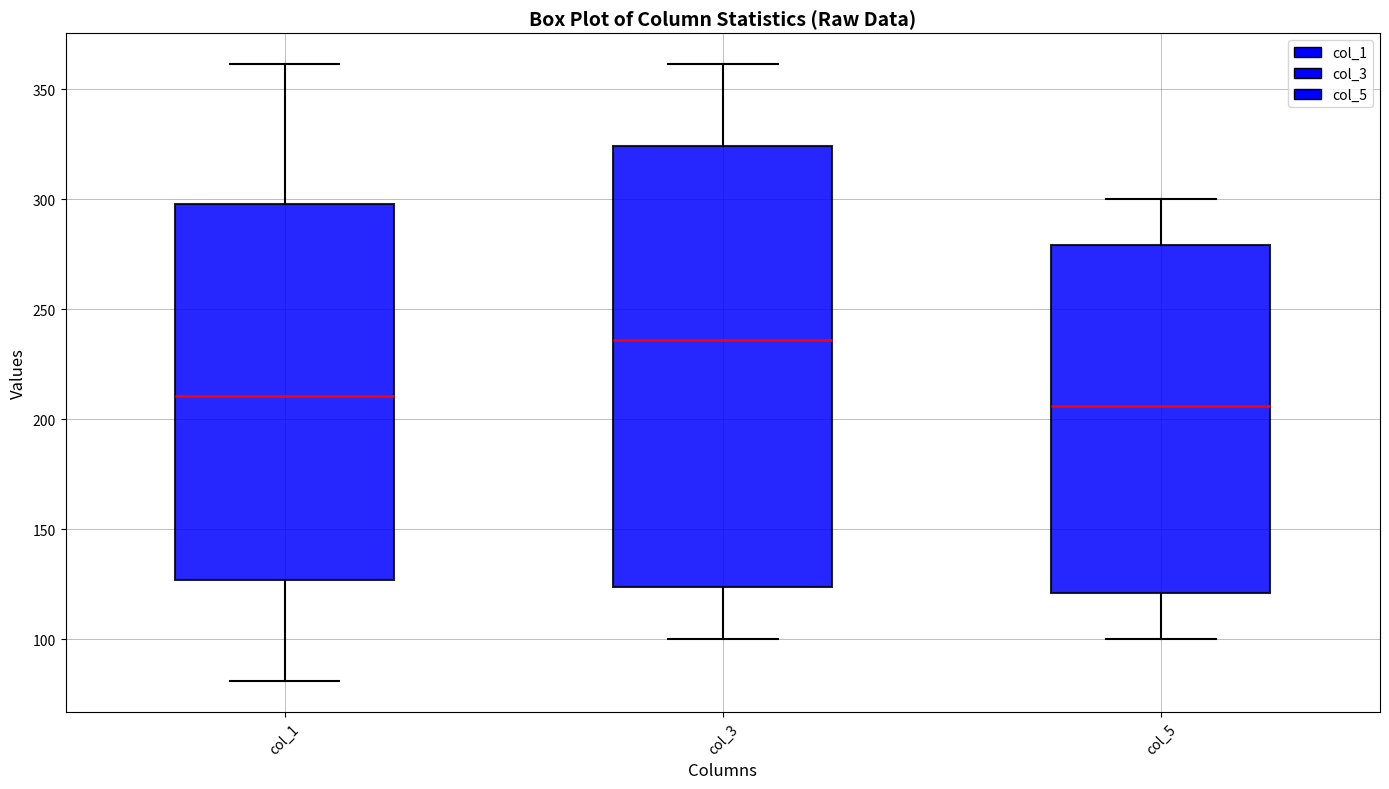

Which box is the tallest, from its lower edge to its upper edge?

col_3